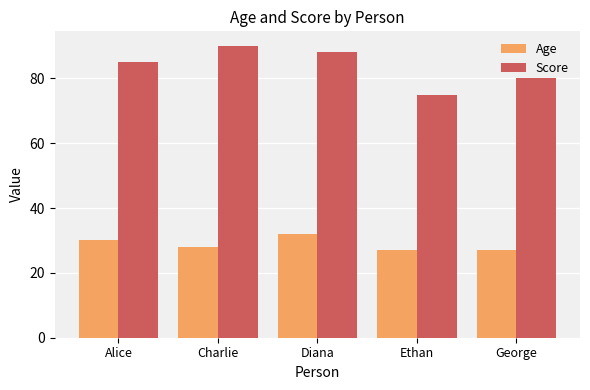

How many data points does each series have?

5